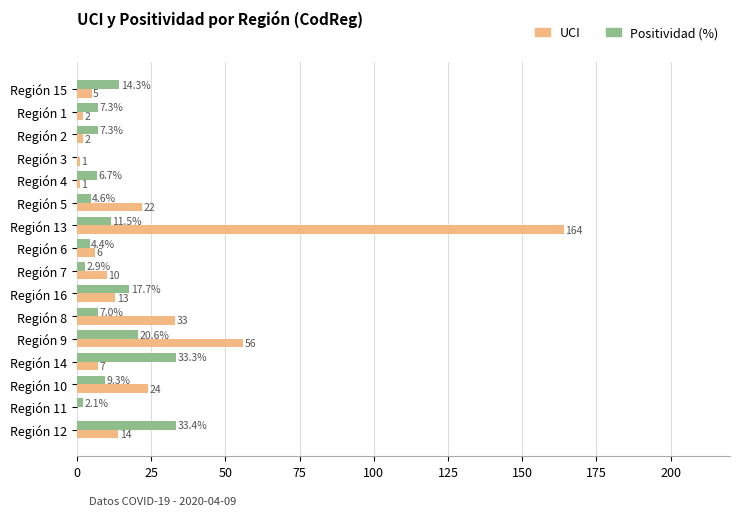

Which series has the largest total across all categories?

UCI